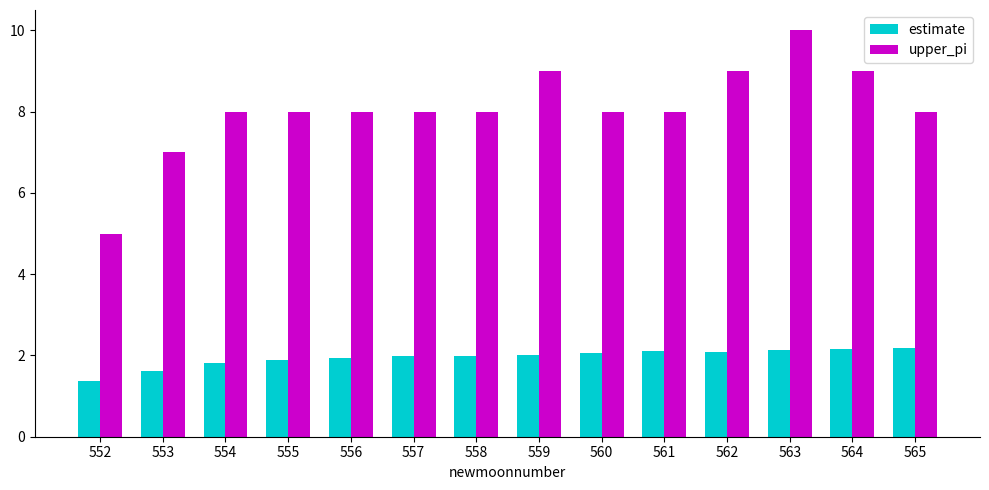

Between 553 and 562, which series saw the biggest shift?

upper_pi